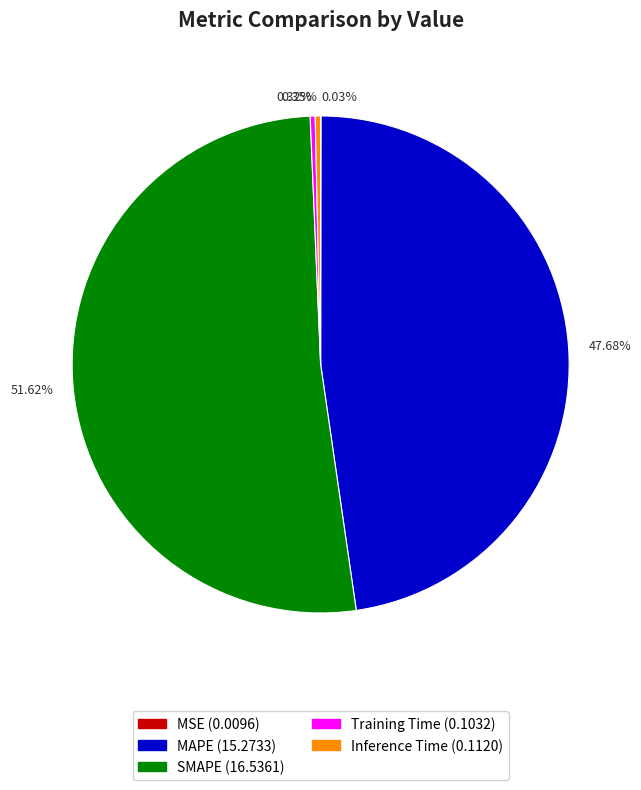

To the nearest percent, what is the difference between the MAPE and SMAPE slice percentages?

4%